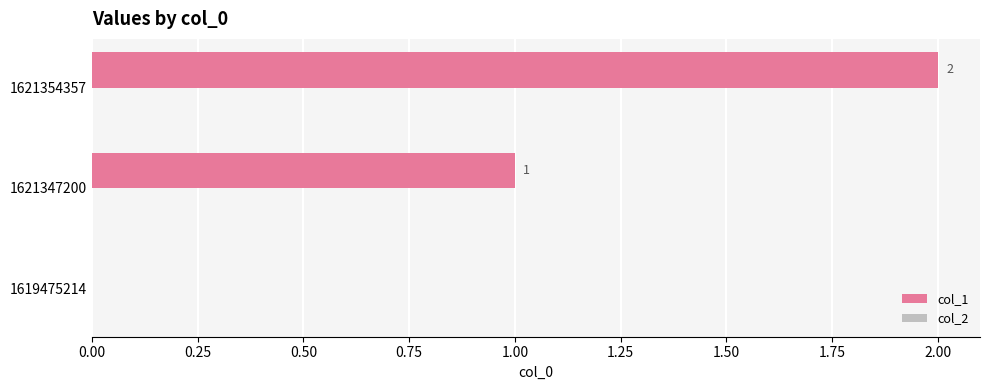

At which label is the value closest to 1?

1621347200